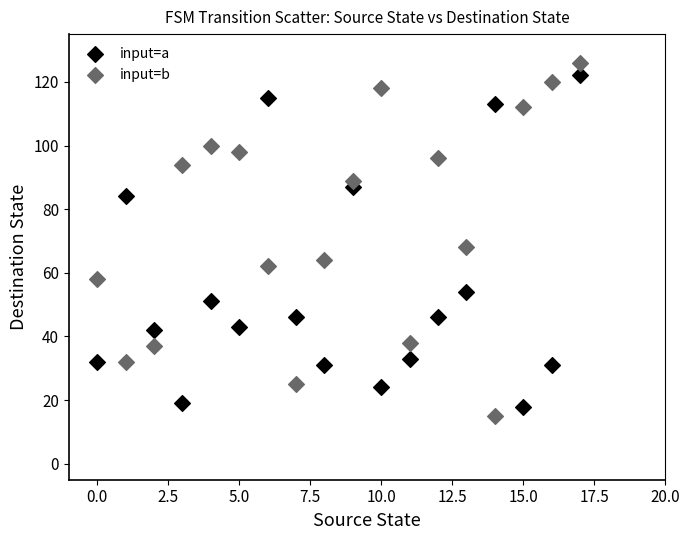

Which series has the widest spread of Y values?

input=b